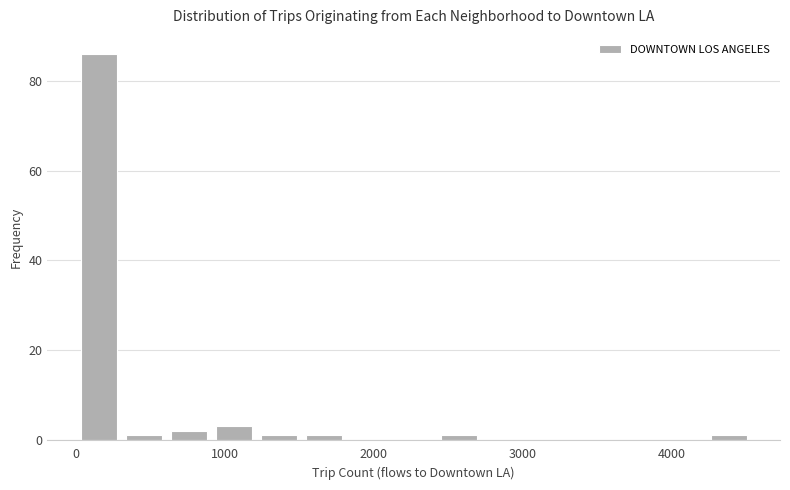

Around what value on the x-axis is the tallest bar? Give the approximate position of its centre, as read against the axis.

200